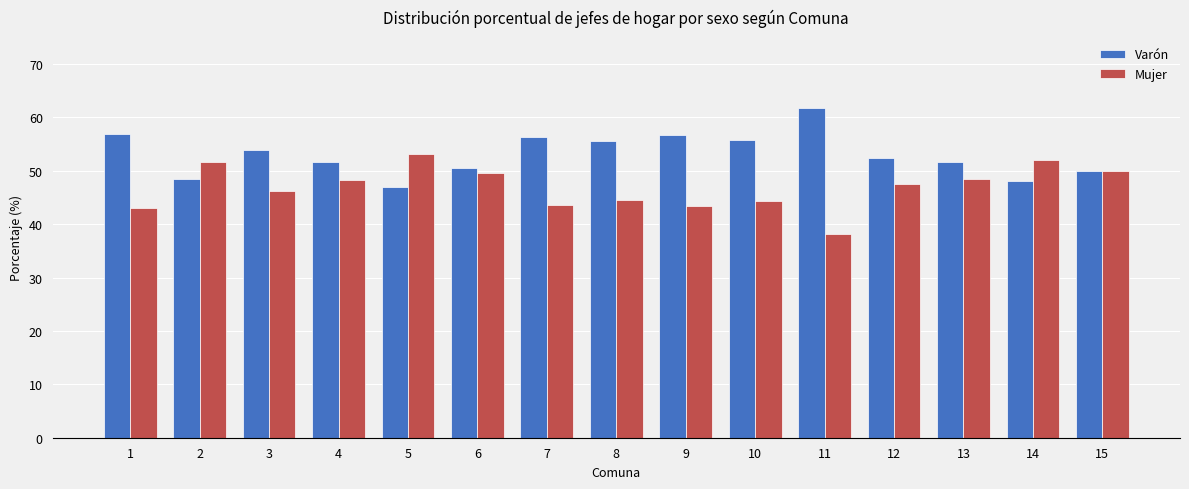

True or false: Mujer has a value of 46.2 at 3.

True